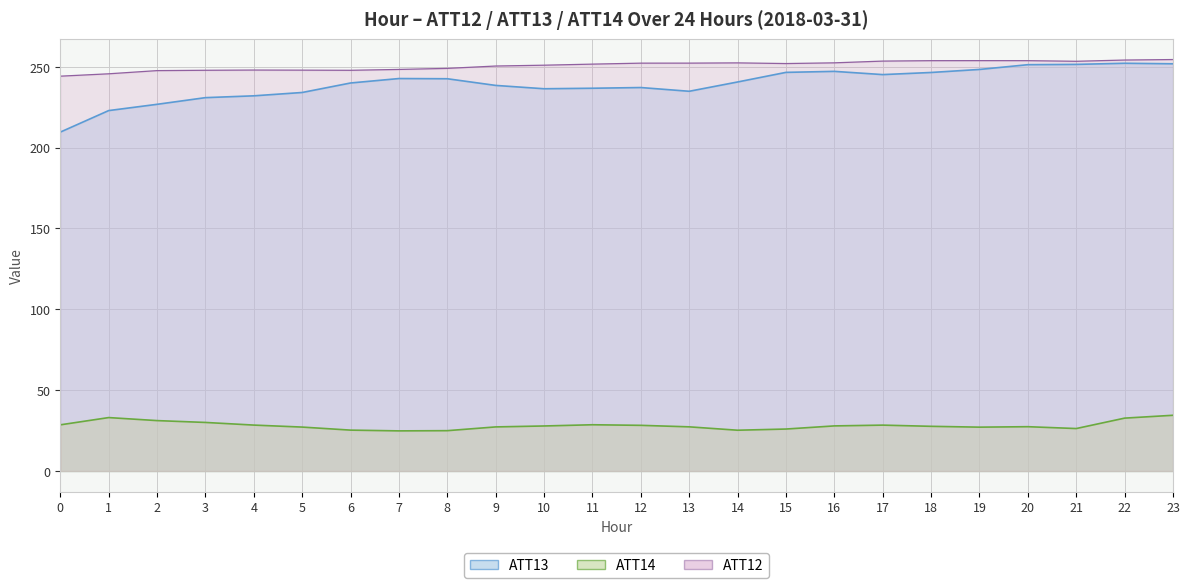

Reading left to right, list all the values displayed in this chart.

ATT12: 0=244.1	1=245.6	2=247.6	3=247.8	4=247.9	5=247.9	6=247.8	7=248.3	8=249.0	9=250.4	10=250.9	11=251.6	12=252.2	13=252.2	14=252.4	15=252.0	16=252.4	17=253.5	18=253.7	19=253.8	20=253.7	21=253.4	22=254.1	23=254.4
ATT13: 0=209.6	1=222.9	2=226.7	3=230.9	4=232.0	5=234.1	6=239.9	7=242.7	8=242.6	9=238.4	10=236.4	11=236.7	12=237.1	13=234.8	14=240.6	15=246.5	16=247.1	17=245.1	18=246.4	19=248.3	20=251.2	21=251.4	22=252.1	23=251.8
ATT14: 0=28.6	1=33.1	2=31.2	3=30.1	4=28.4	5=27.2	6=25.3	7=24.8	8=25.0	9=27.3	10=27.9	11=28.6	12=28.3	13=27.3	14=25.2	15=26.0	16=27.9	17=28.4	18=27.7	19=27.1	20=27.4	21=26.3	22=32.7	23=34.5